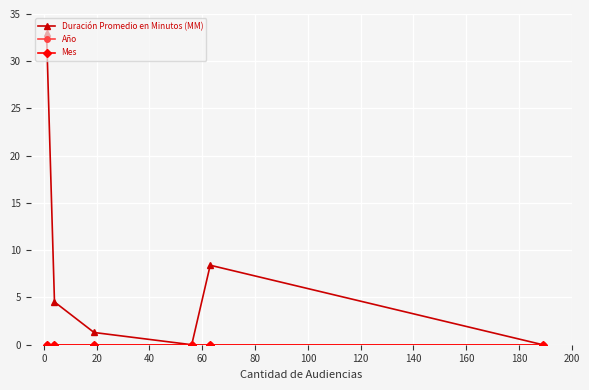

True or false: Duración Promedio en Minutos (MM) and Mes cross at least once.

False